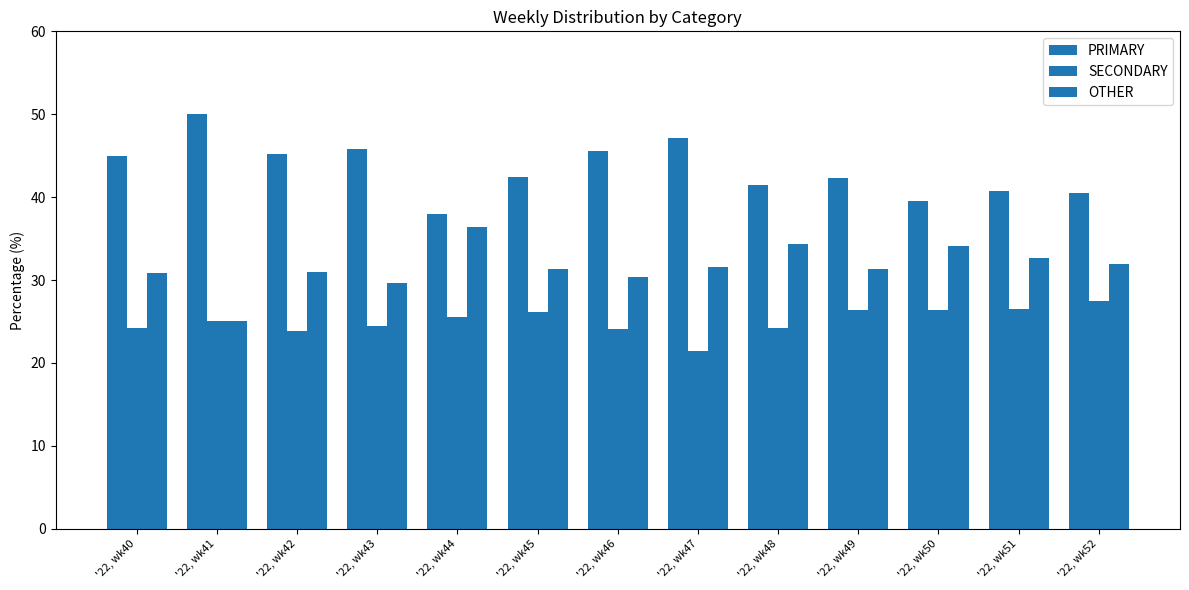

Reading left to right, list all the values displayed in this chart.

PRIMARY: 44.9	50.0	45.2	45.8	38.0	42.5	45.5	47.1	41.4	42.2	39.5	40.8	40.5
SECONDARY: 24.2	25.0	23.9	24.5	25.6	26.2	24.1	21.4	24.2	26.4	26.4	26.5	27.5
OTHER: 30.9	25.0	31.0	29.7	36.4	31.3	30.4	31.5	34.3	31.3	34.1	32.7	31.9